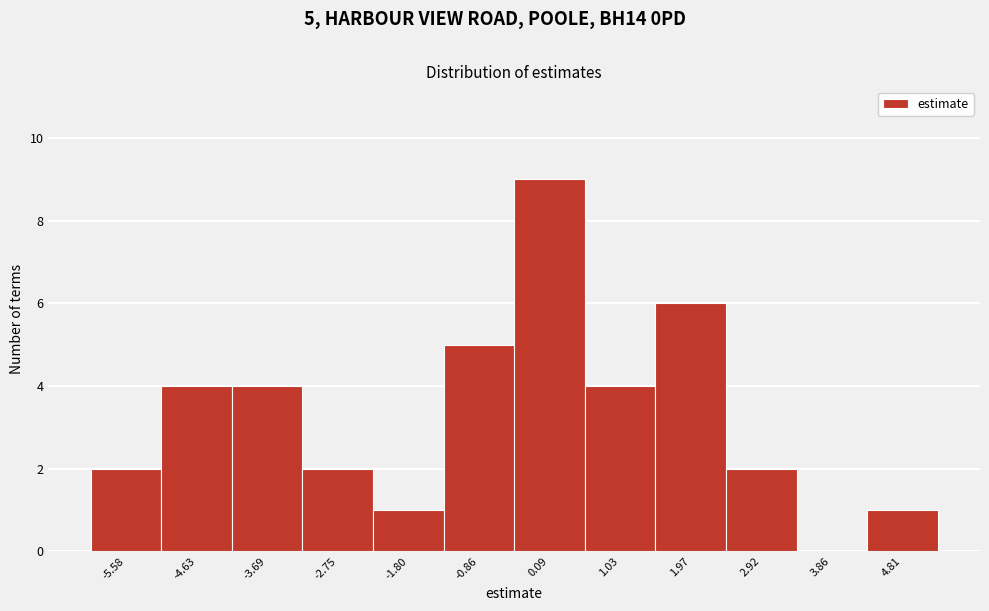

Over which range of the x-axis is the bar tallest?

-0.4 to 0.6